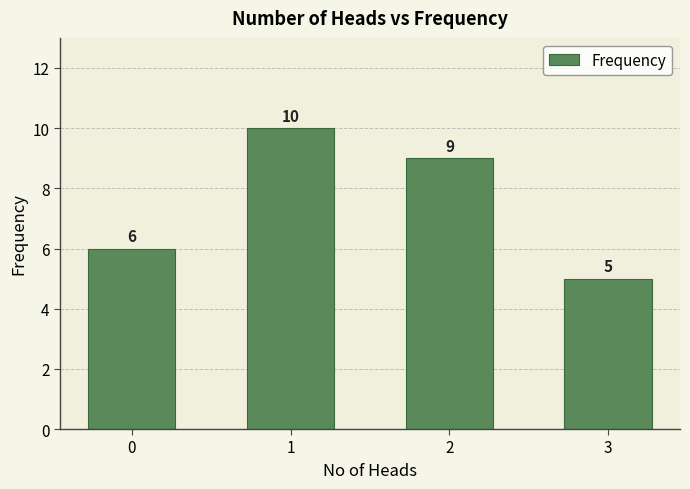

What is the maximum value shown in the chart?

10